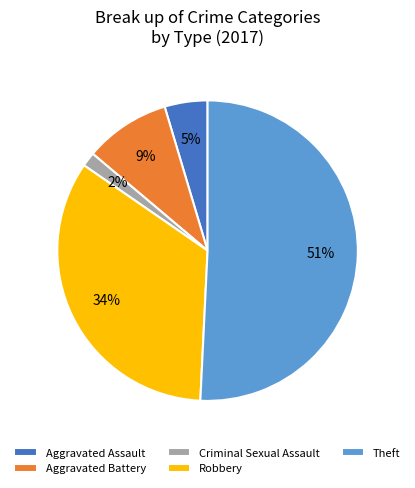

Which category has the biggest portion of the pie?

Theft